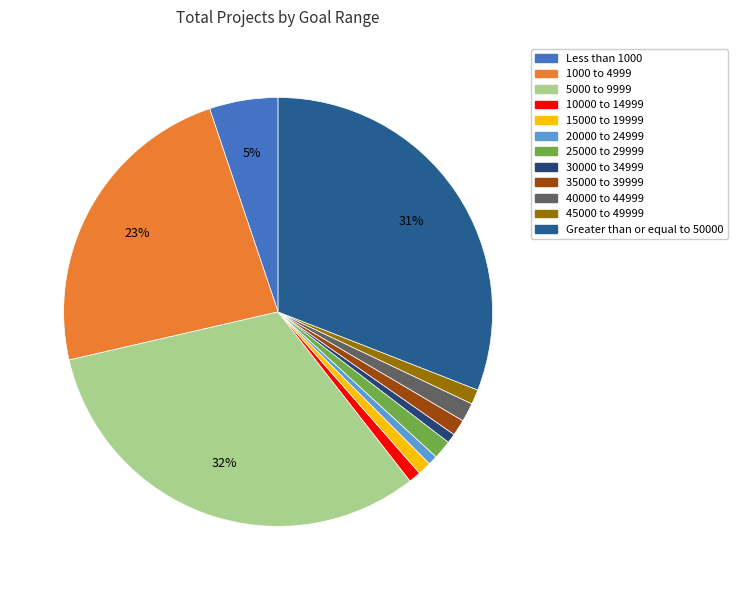

Do 45000 to 49999 and 25000 to 29999 together represent more than half of the pie?

No